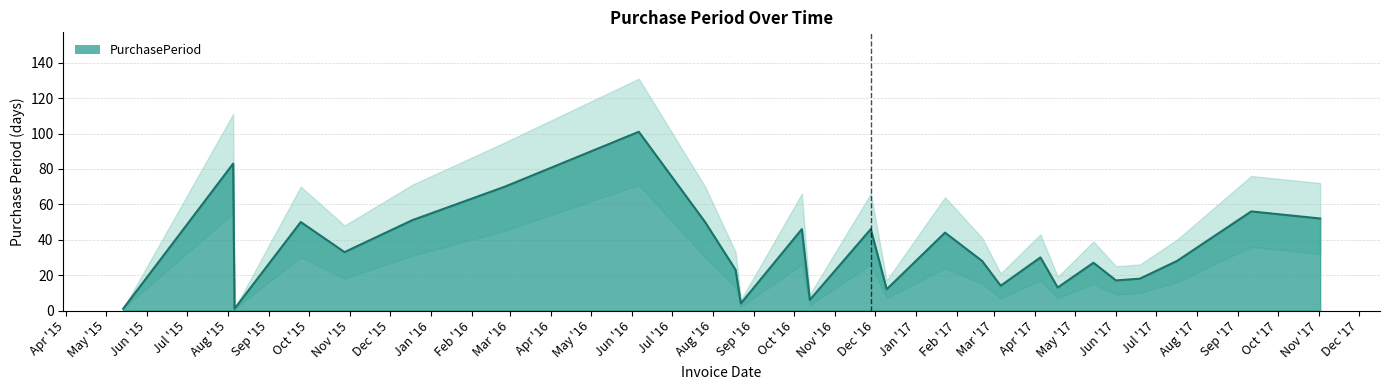

Which has a higher value, 2017-02-20 or 2016-12-10?

2017-02-20